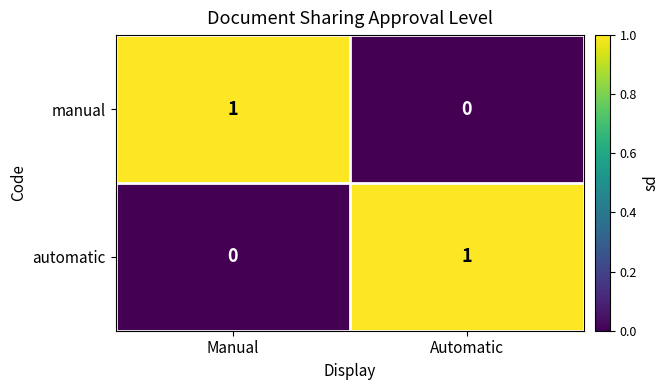

The value of manual at Automatic is 1. True or false?

False